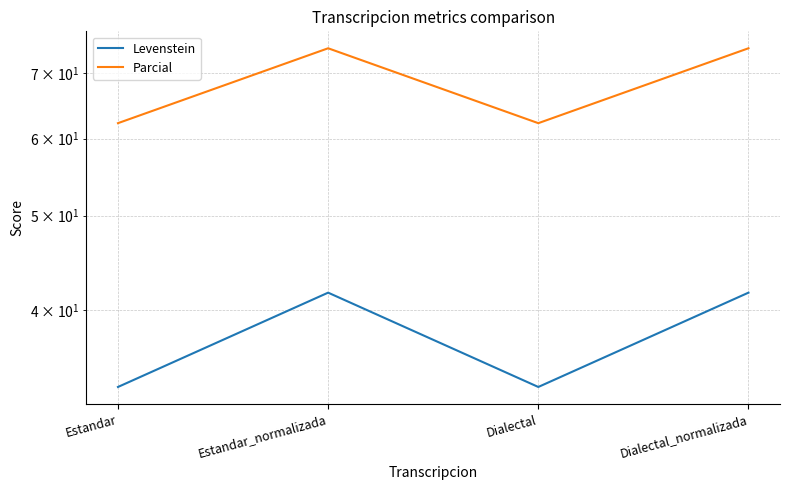

Does the chart display data point markers on the line(s)?

No